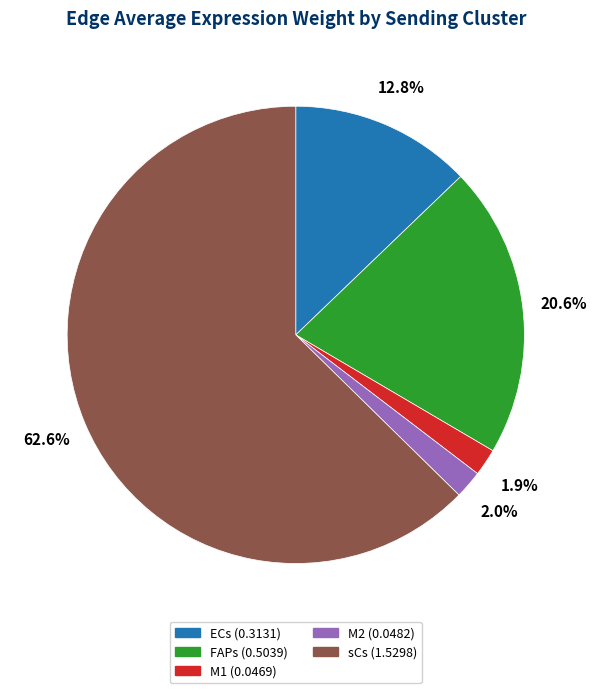

Which slice is the largest?

sCs